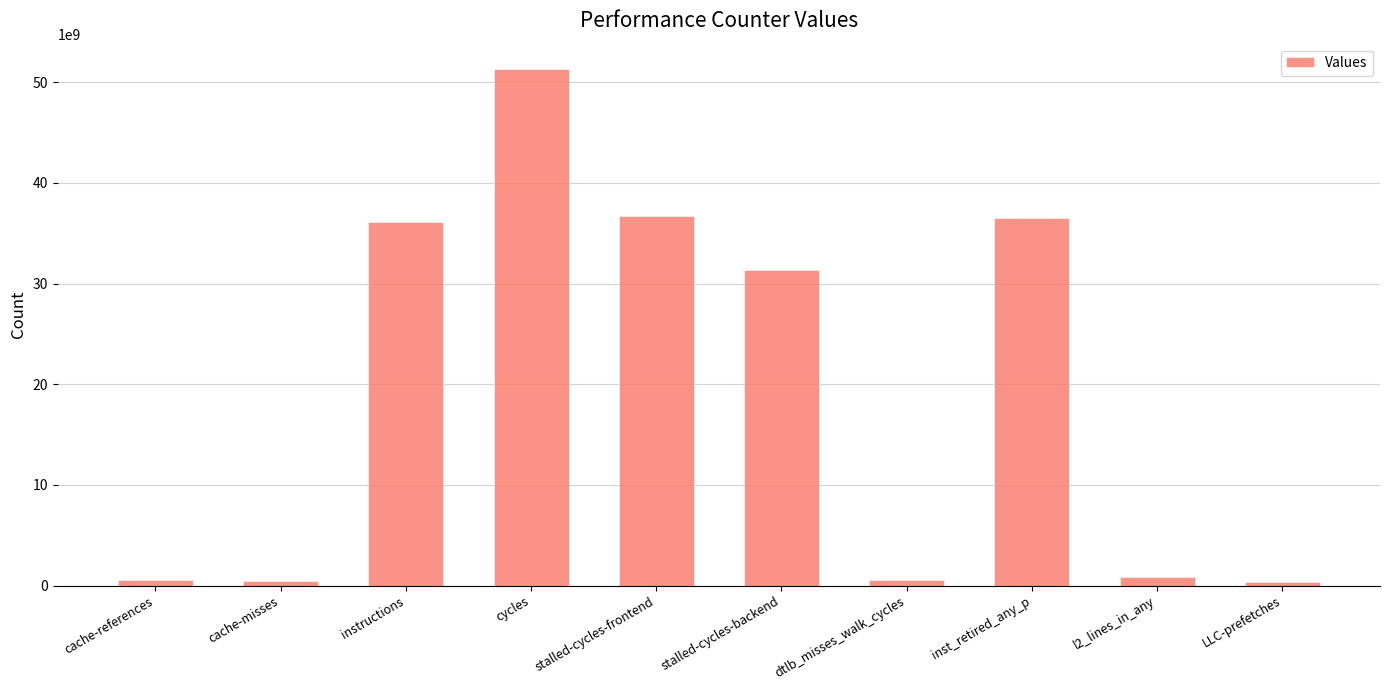

At which label is the value closest to 25809135581?

stalled-cycles-backend